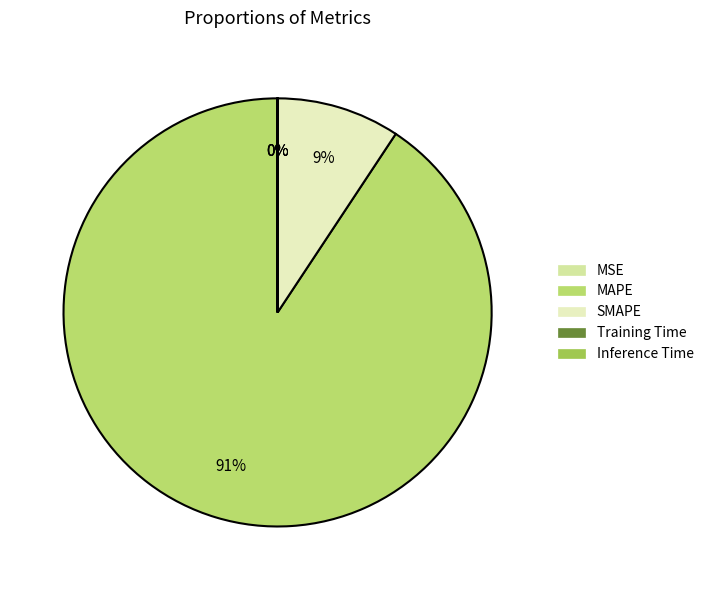

What is the change in value from SMAPE to Training Time?

-179.5